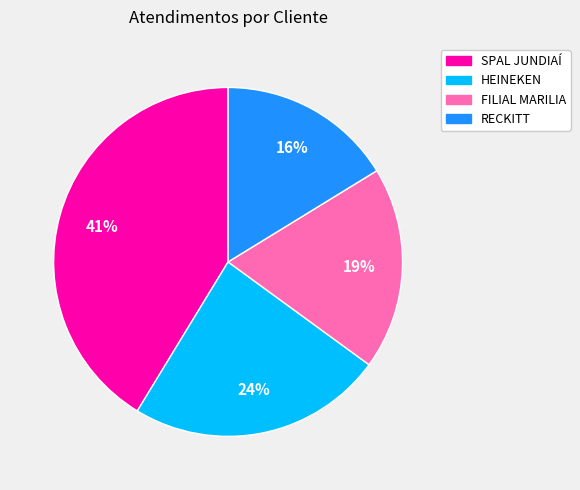

Between RECKITT and HEINEKEN, which is larger?

HEINEKEN